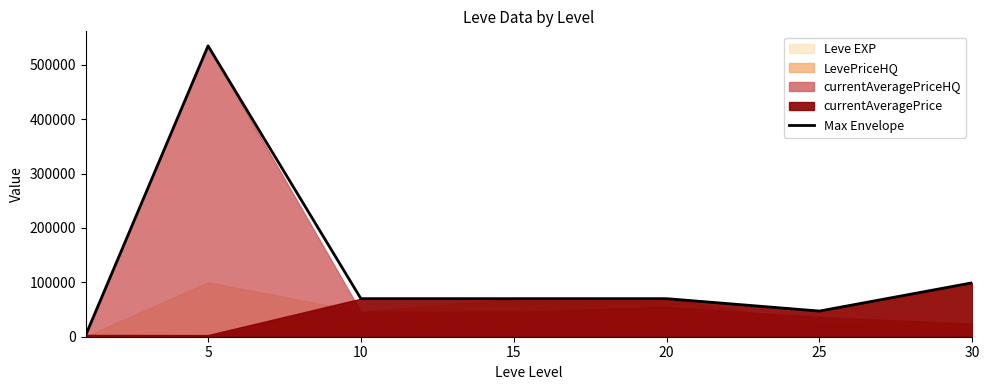

What is the smallest value displayed?

3307